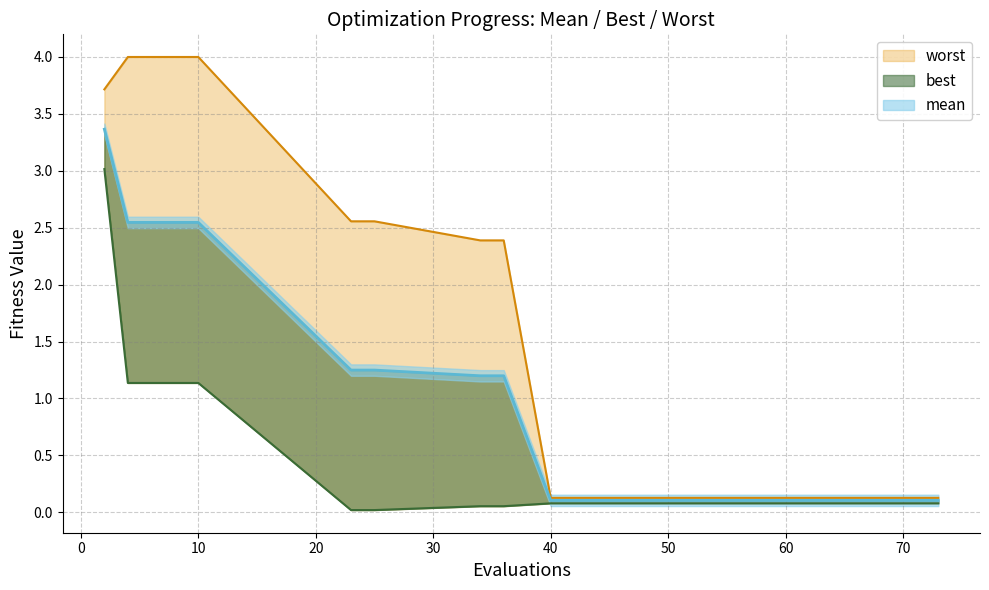

True or false: best and mean cross at least once.

False